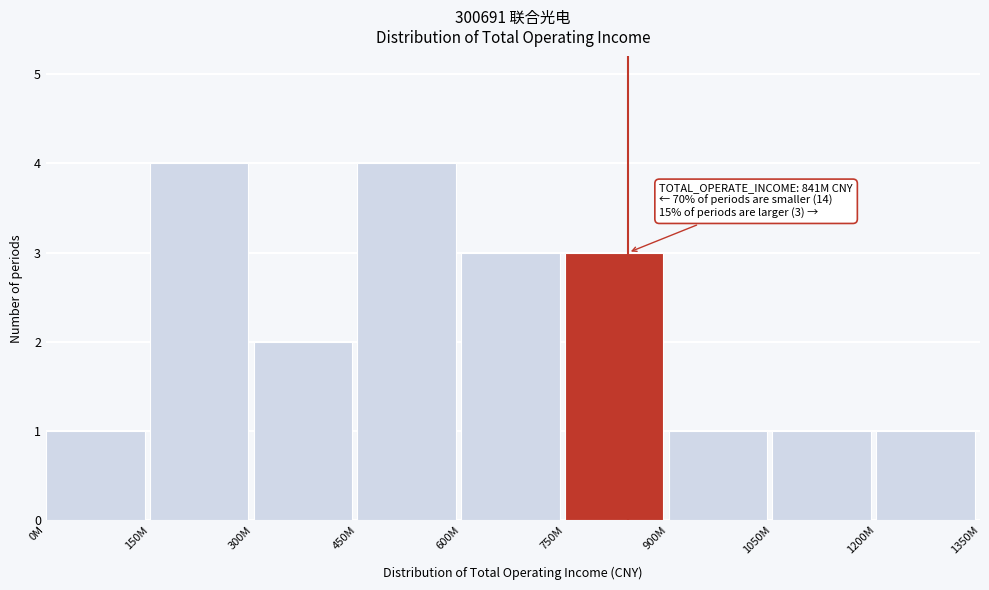

Reading left to right, list all the values displayed in this chart.

0M=1	150M=4	300M=2	450M=4	600M=3	750M=3	900M=1	1050M=1	1200M=1